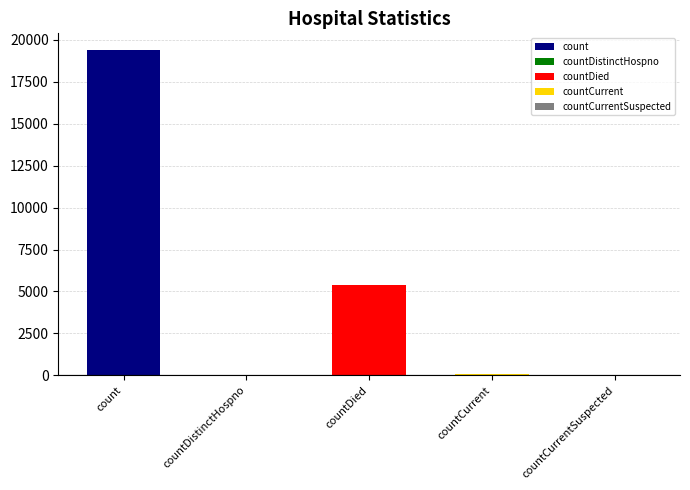

Reading left to right, list all the values displayed in this chart.

19420	38	5357	60	0